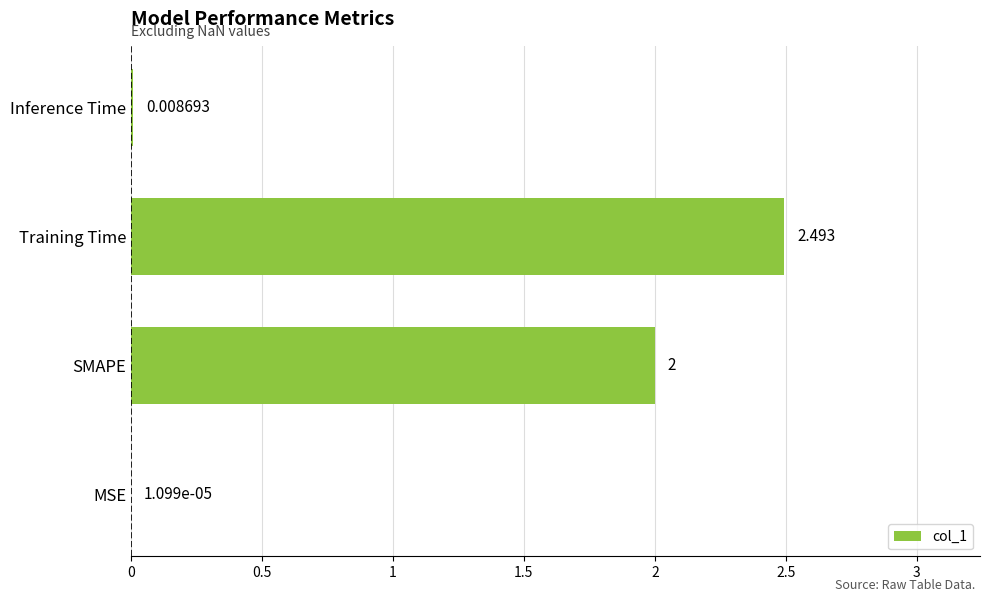

At which label is the value closest to 1?

Inference Time